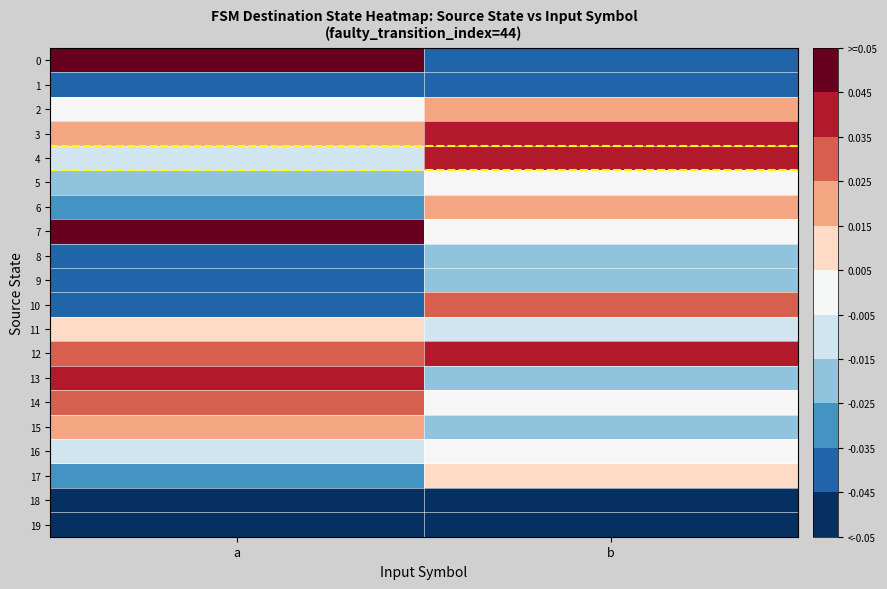

What is the spread (max minus min) of values at b?

0.1